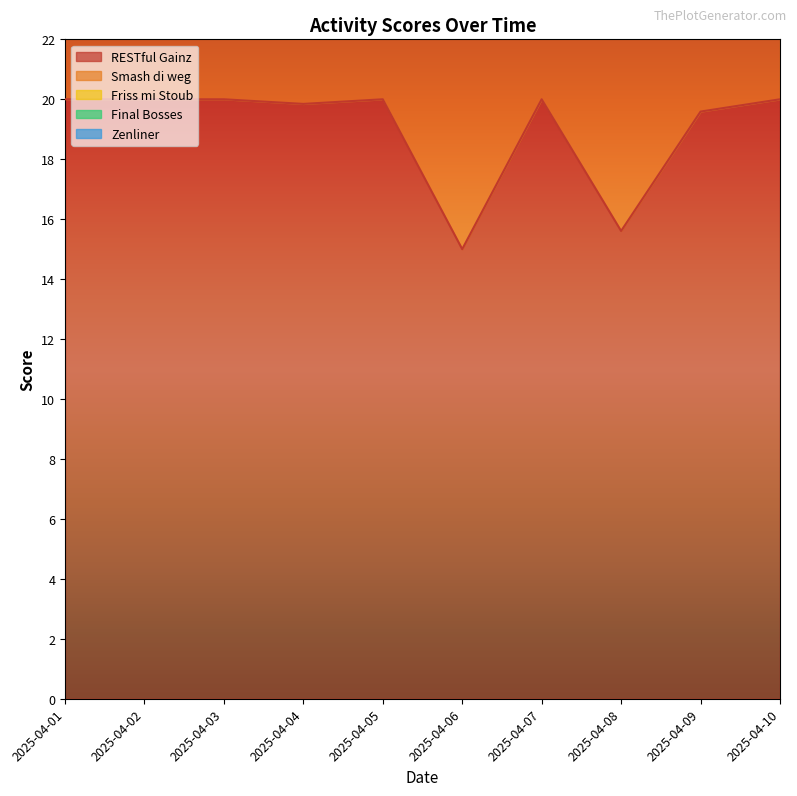

The Zenliner series shows 0.0 at 2025-04-09. True or false?

True